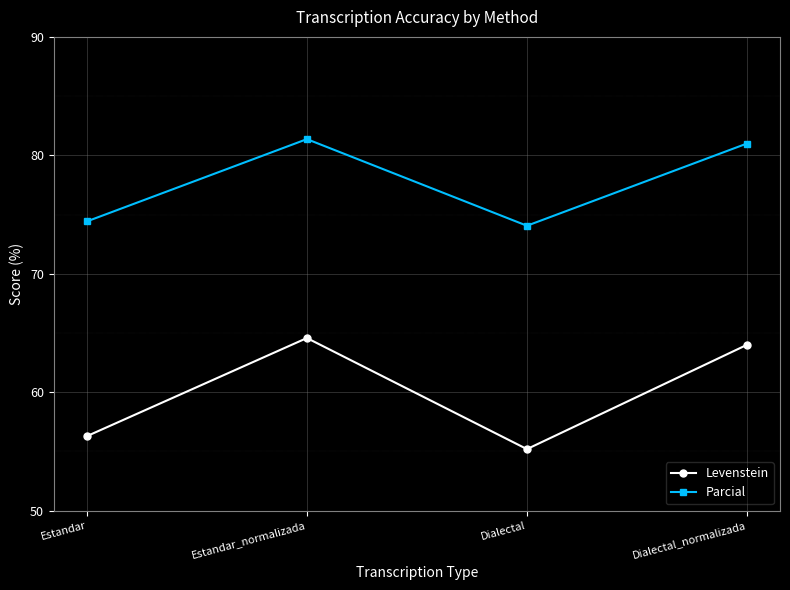

True or false: Levenstein and Parcial intersect in this chart.

False